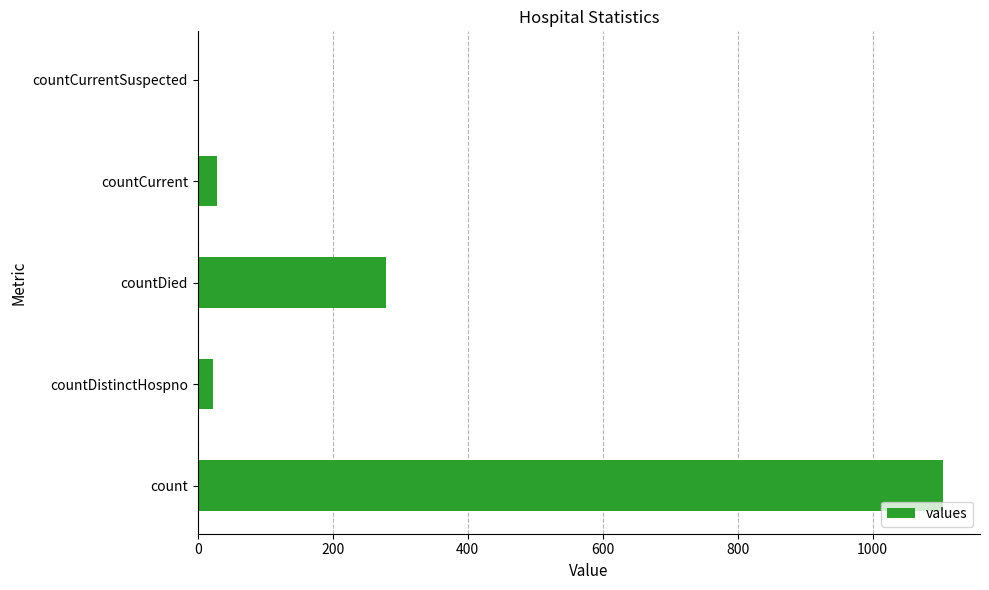

Does the chart contain stacked bars?

No